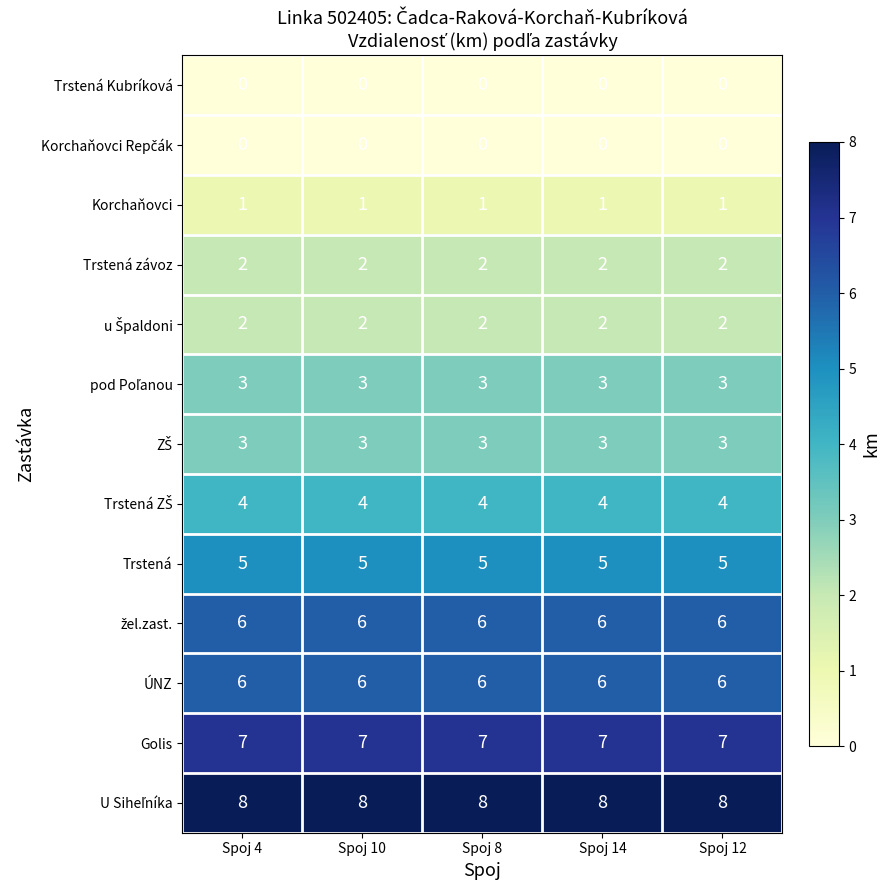

What is the approximate value of Golis at Spoj 14?

7